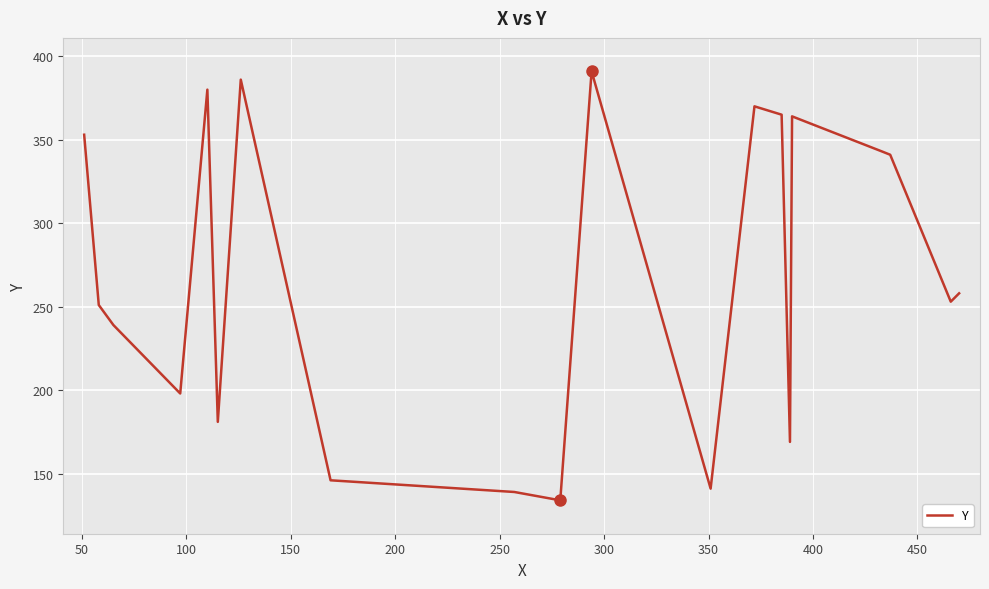

What is the average value?

270